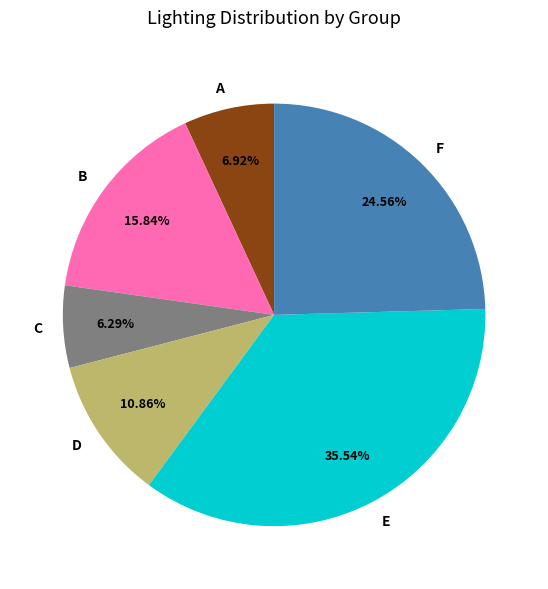

Does F account for over 50% of the chart?

No